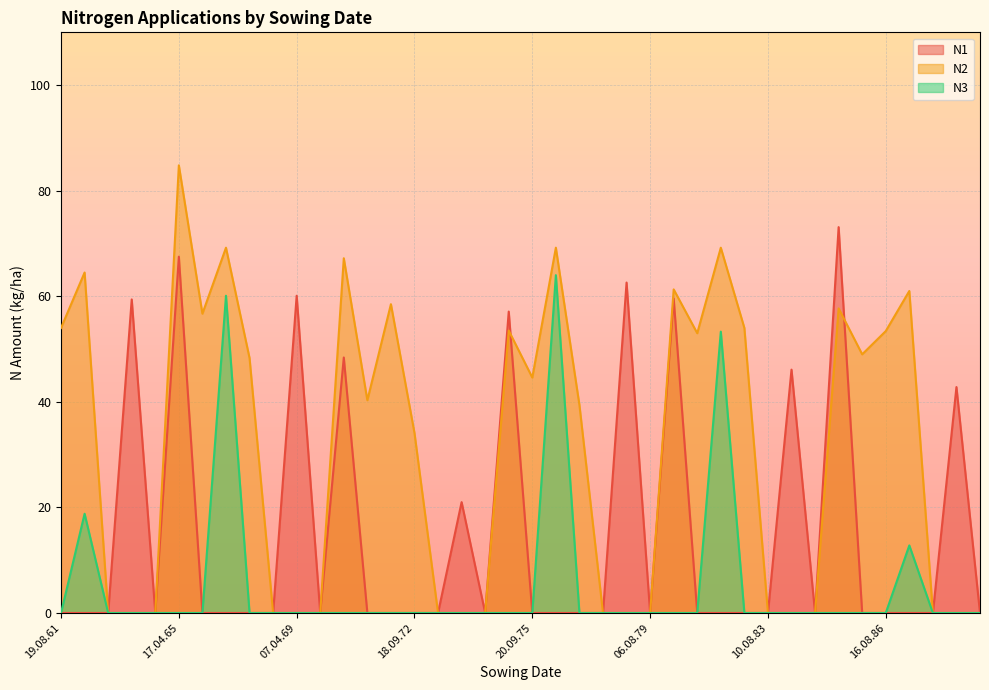

Which category has the highest value in the N1 series?

05.04.85